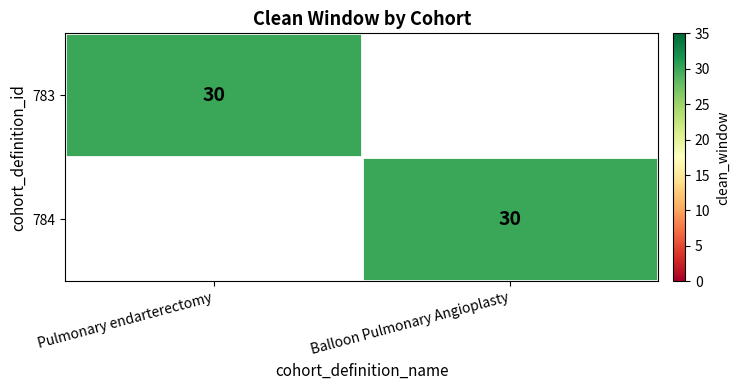

True or false: 783 has a value of 30 at Pulmonary endarterectomy.

True